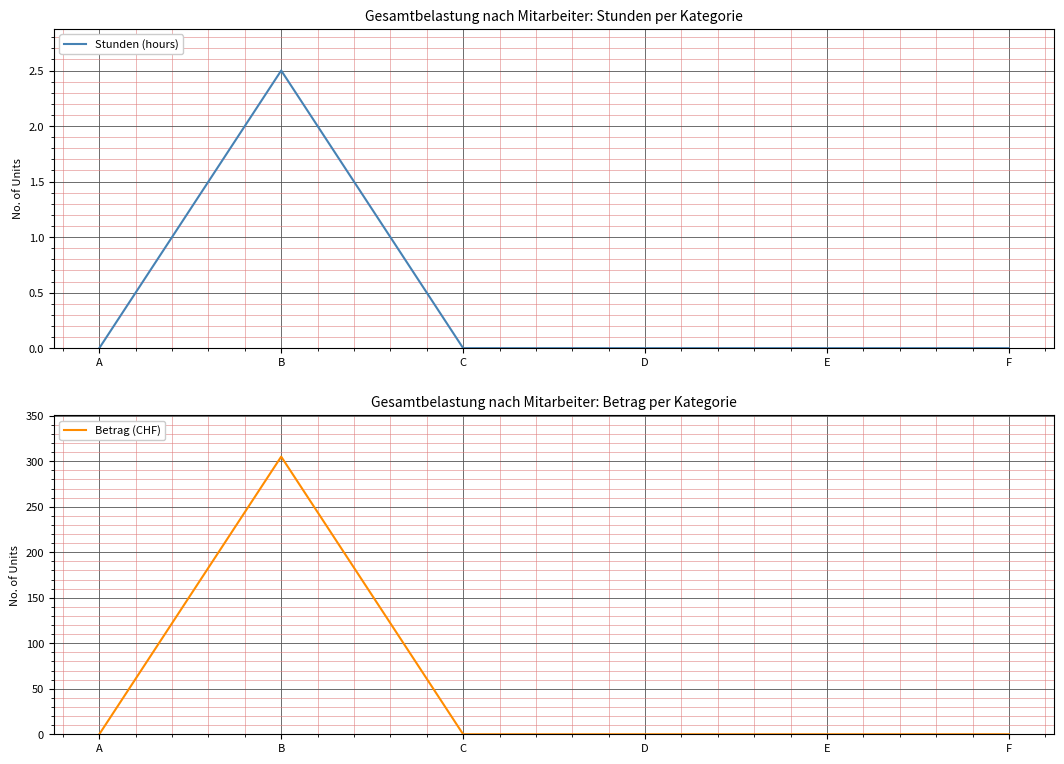

What is the sum of all Betrag (CHF) values?

305